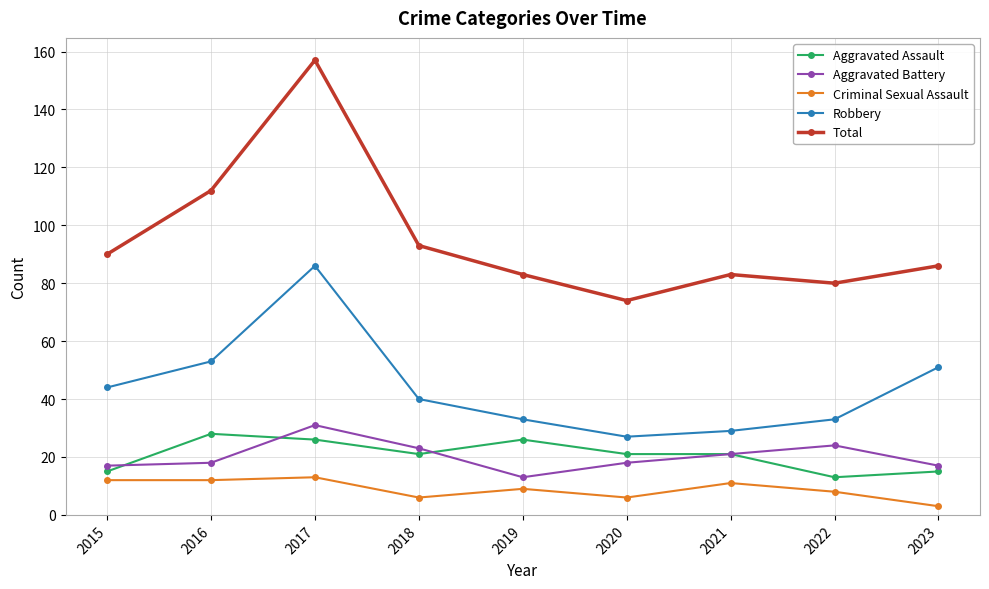

Where does the Aggravated Assault series first go above 21?

2016